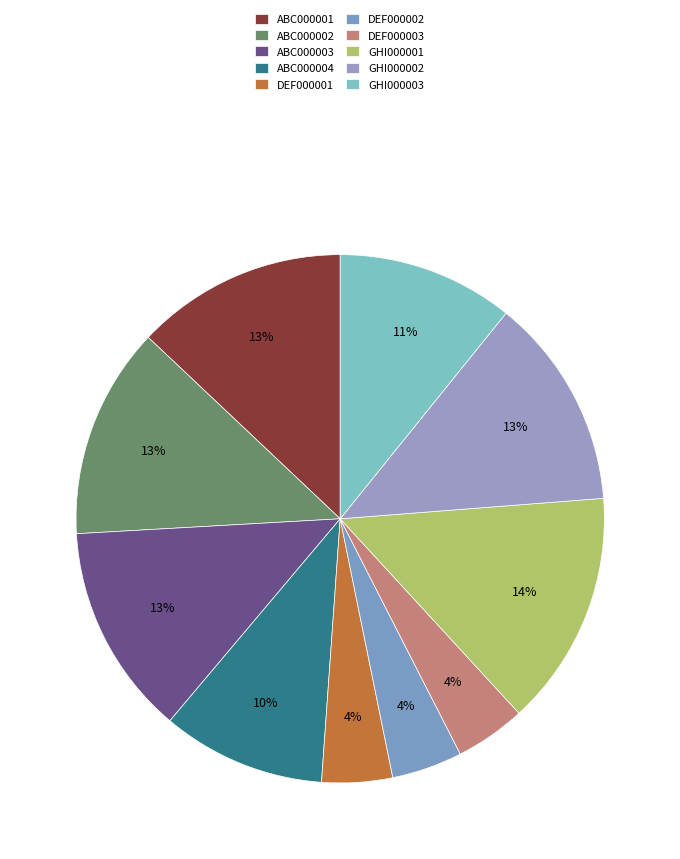

Do DEF000001 and DEF000002 together represent more than half of the pie?

No